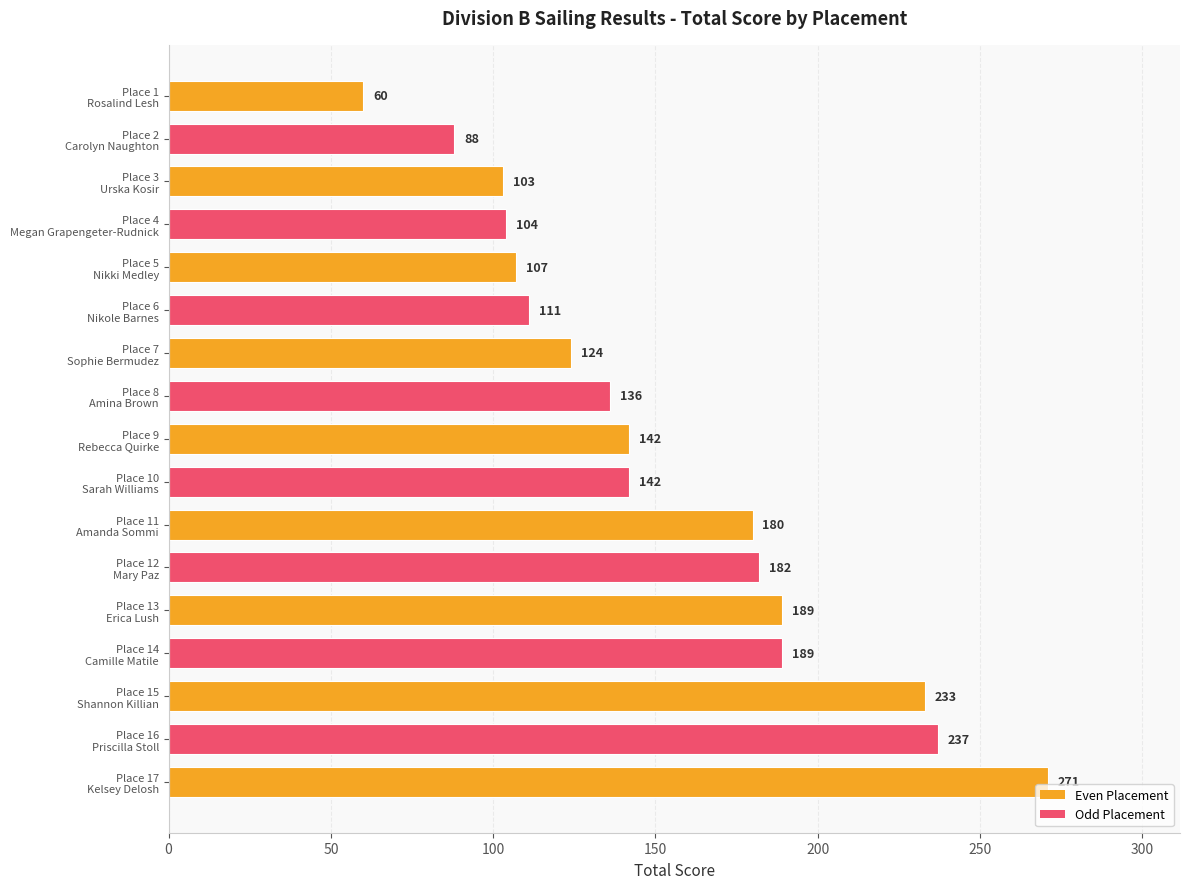

What is the value of the 12th bar from the top?

182